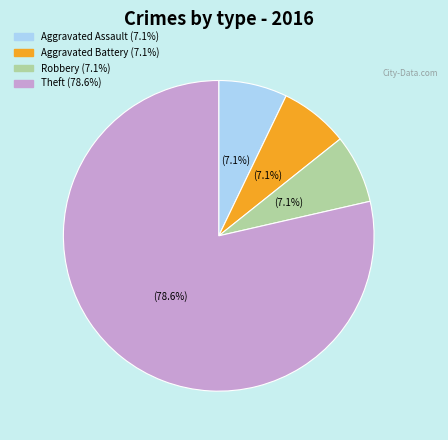

How many segments does this pie chart have?

4